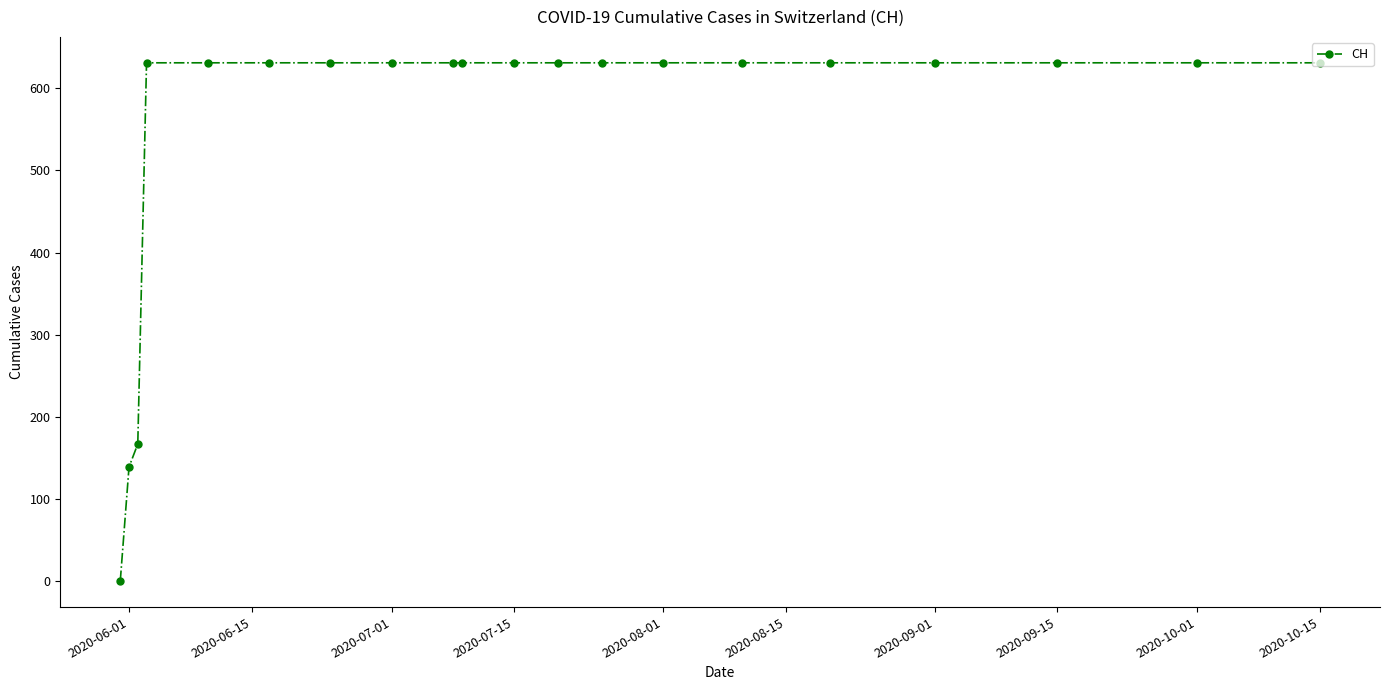

What is the difference between the maximum and minimum values?

631